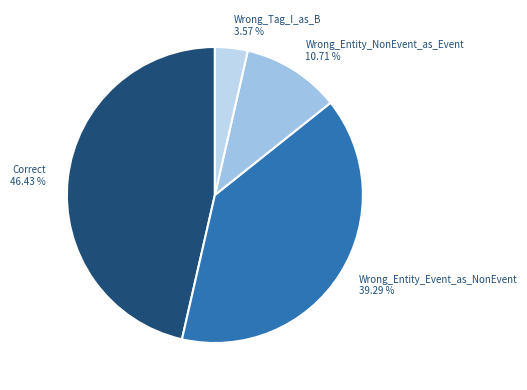

Which category has the smallest portion of the pie?

Wrong_Tag_I_as_B